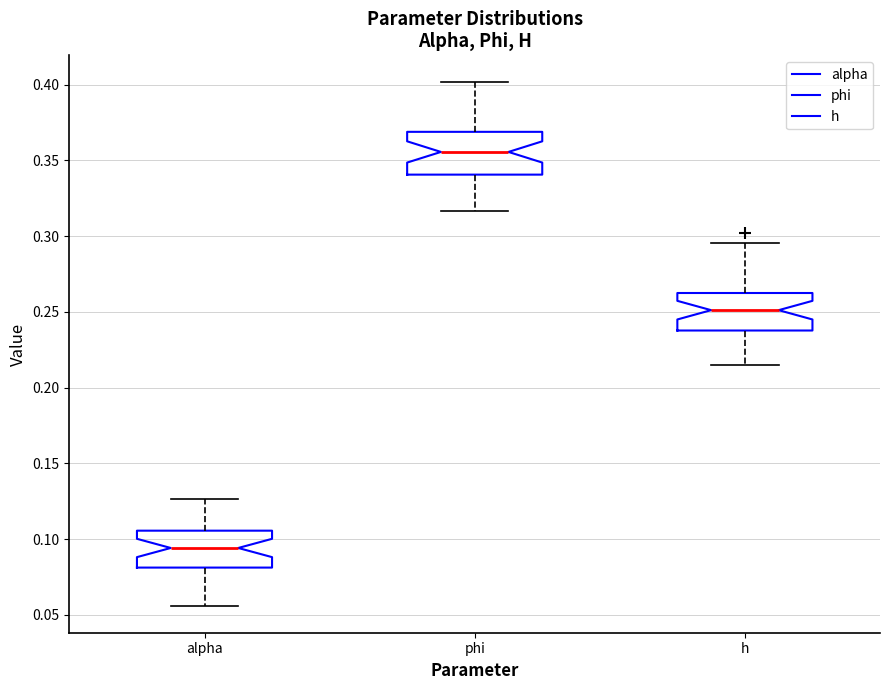

Reading left to right, transcribe this box plot: for each box, give where its median line is, the range the box spans, and where its two whiskers end, as read against the y-axis. The values are not printed on the chart, so give them approximately, as read against the axis.

alpha: median 0.095, box 0.080 to 0.105, whiskers 0.055 to 0.125
phi: median 0.355, box 0.340 to 0.370, whiskers 0.315 to 0.400
h: median 0.250, box 0.240 to 0.260, whiskers 0.215 to 0.295